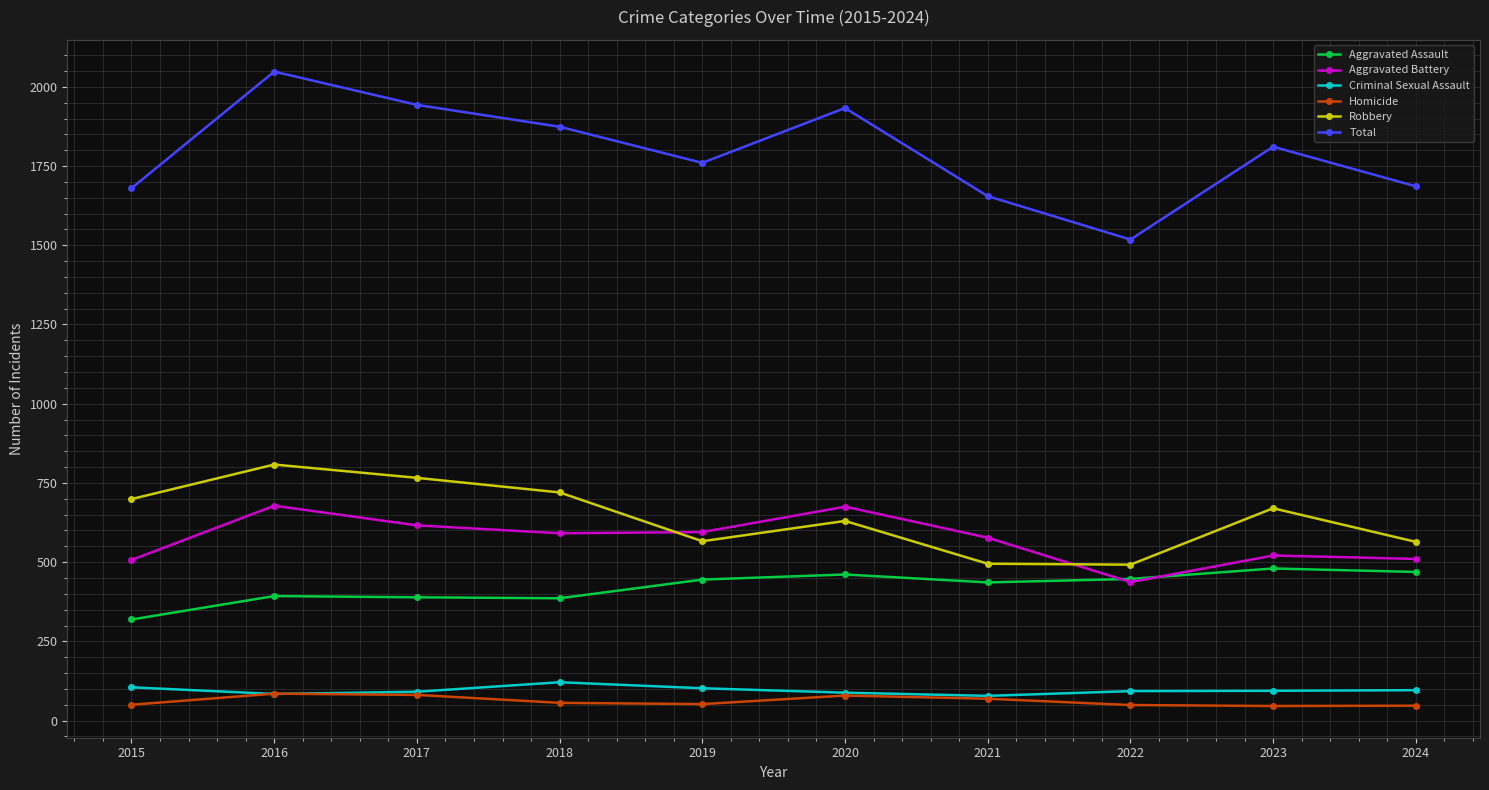

What is the lowest value of the Total series?

1518